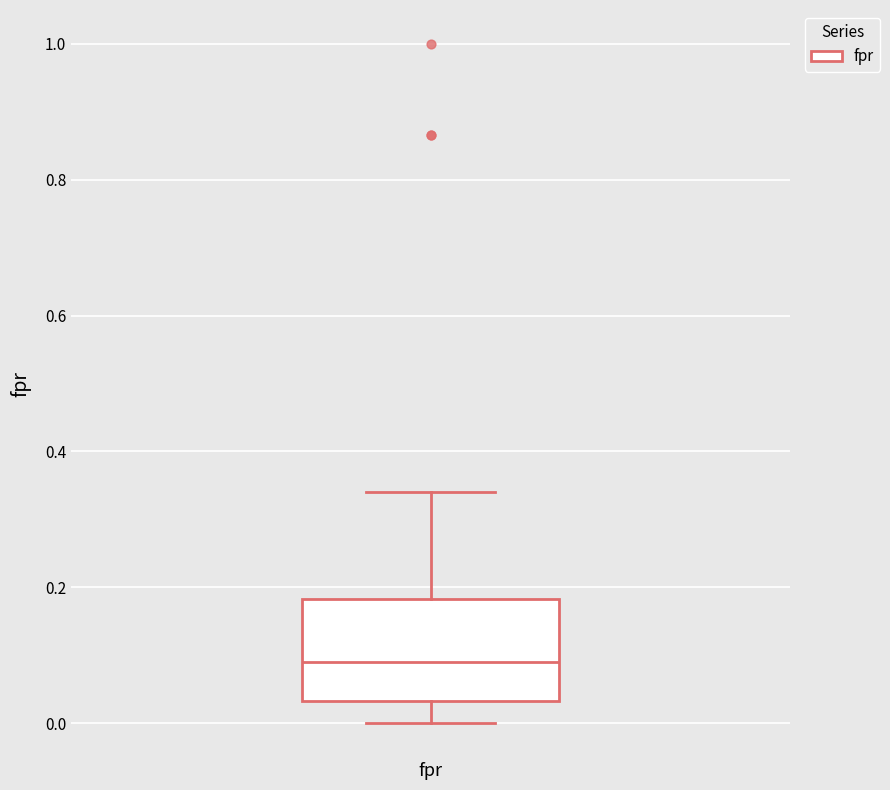

Where does the upper whisker of the box for fpr end on the y-axis? The values are not printed on the chart, so give them approximately, as read against the axis.

0.34